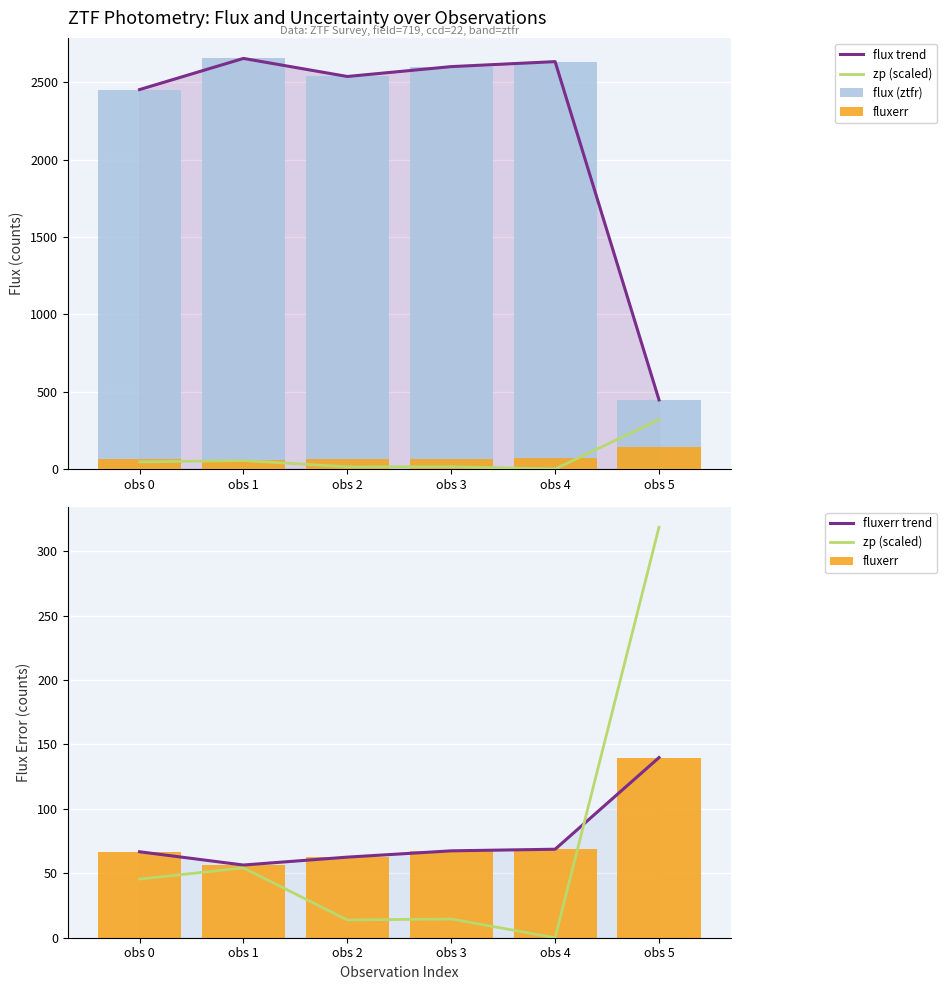

What is the average value of the fluxerr series?

76.9